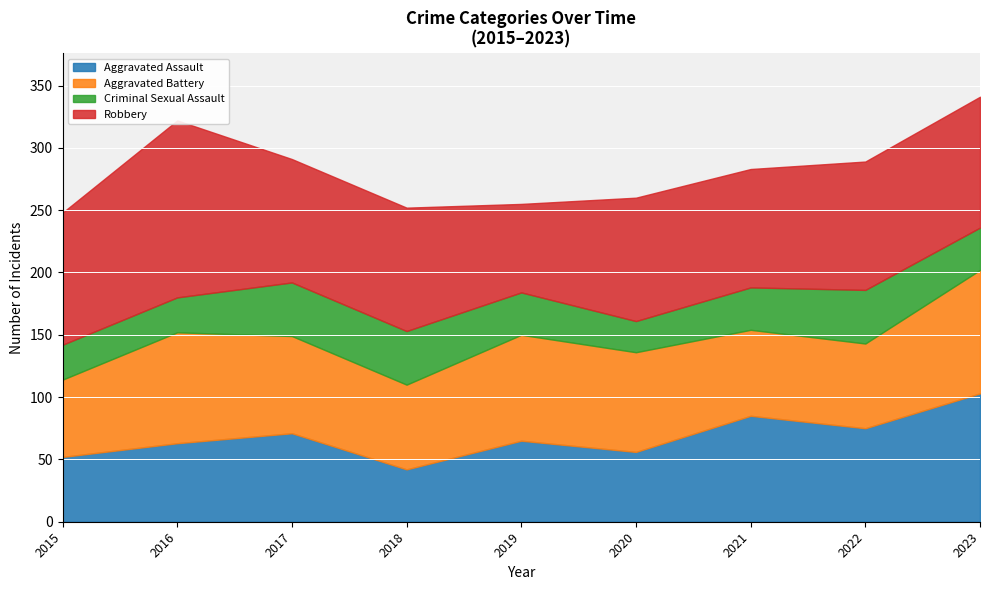

Which series has the largest total across all categories?

Robbery